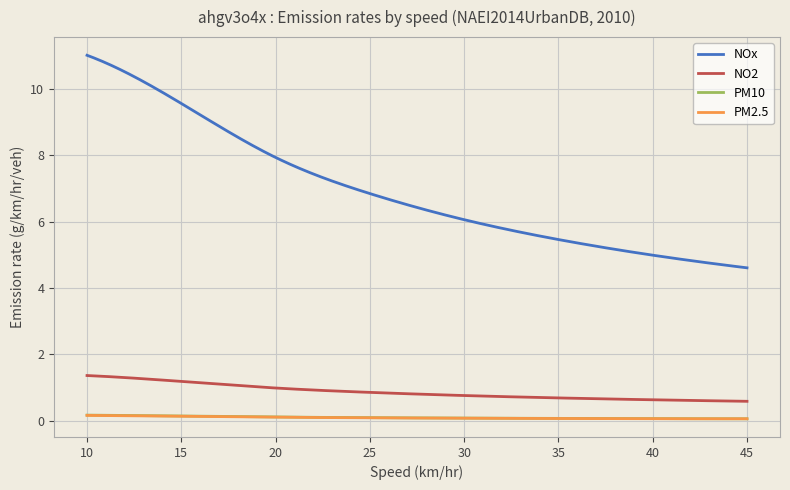

What is the lowest value of the NO2 series?

0.6